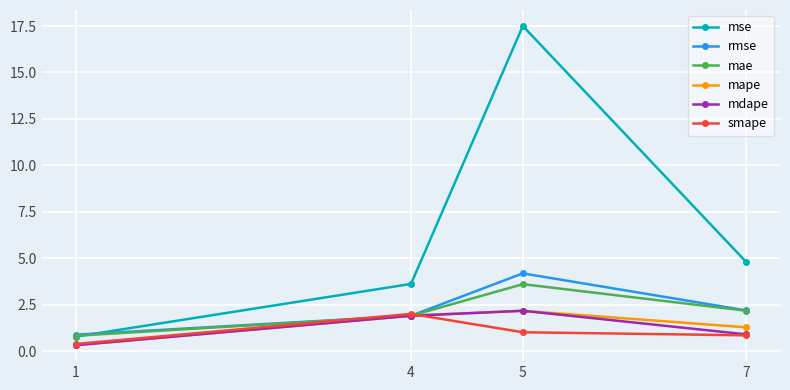

Is the value of mse at 4 greater than the value of mape at 7?

Yes